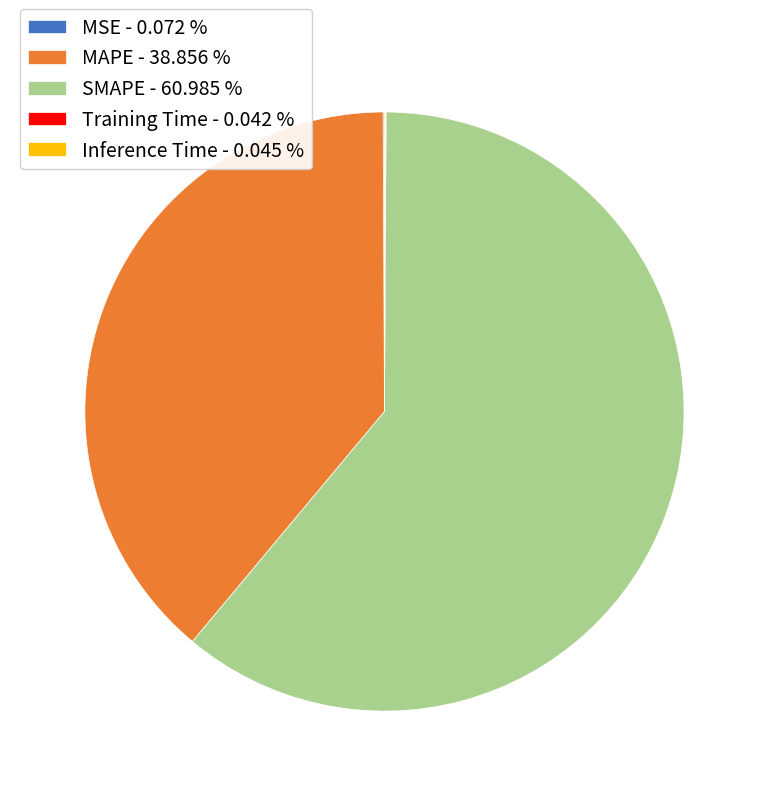

Is there a majority slice in this chart?

Yes